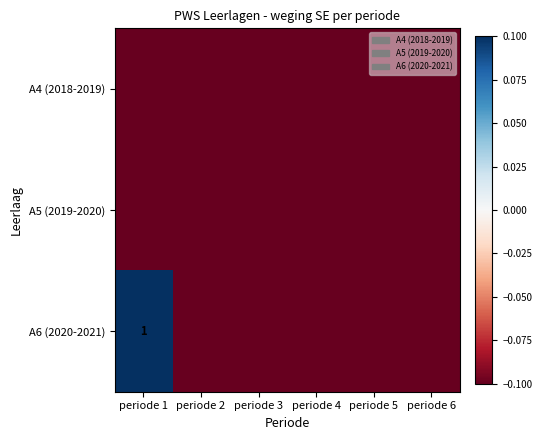

The A5 (2019-2020) series shows -0.0 at periode 3. True or false?

False